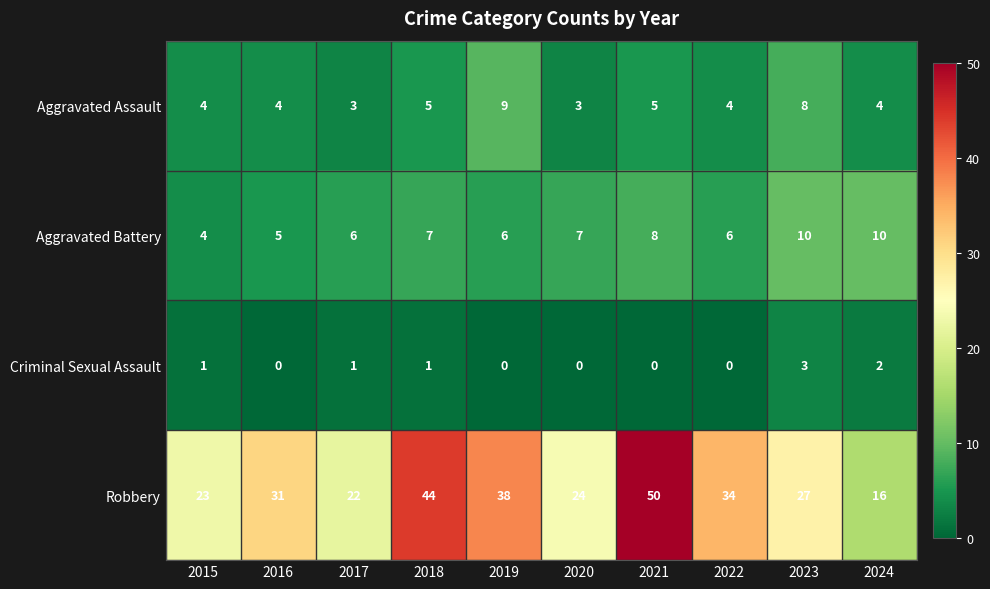

The value of Robbery at 2016 is 46. True or false?

False